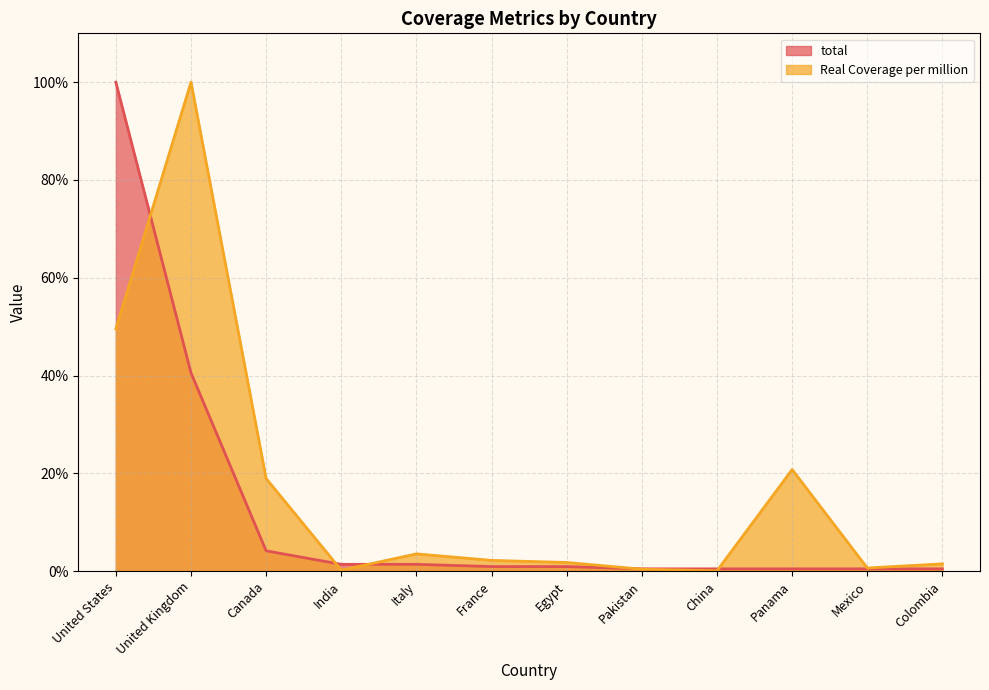

At which category is the sum across all series the highest?

United States